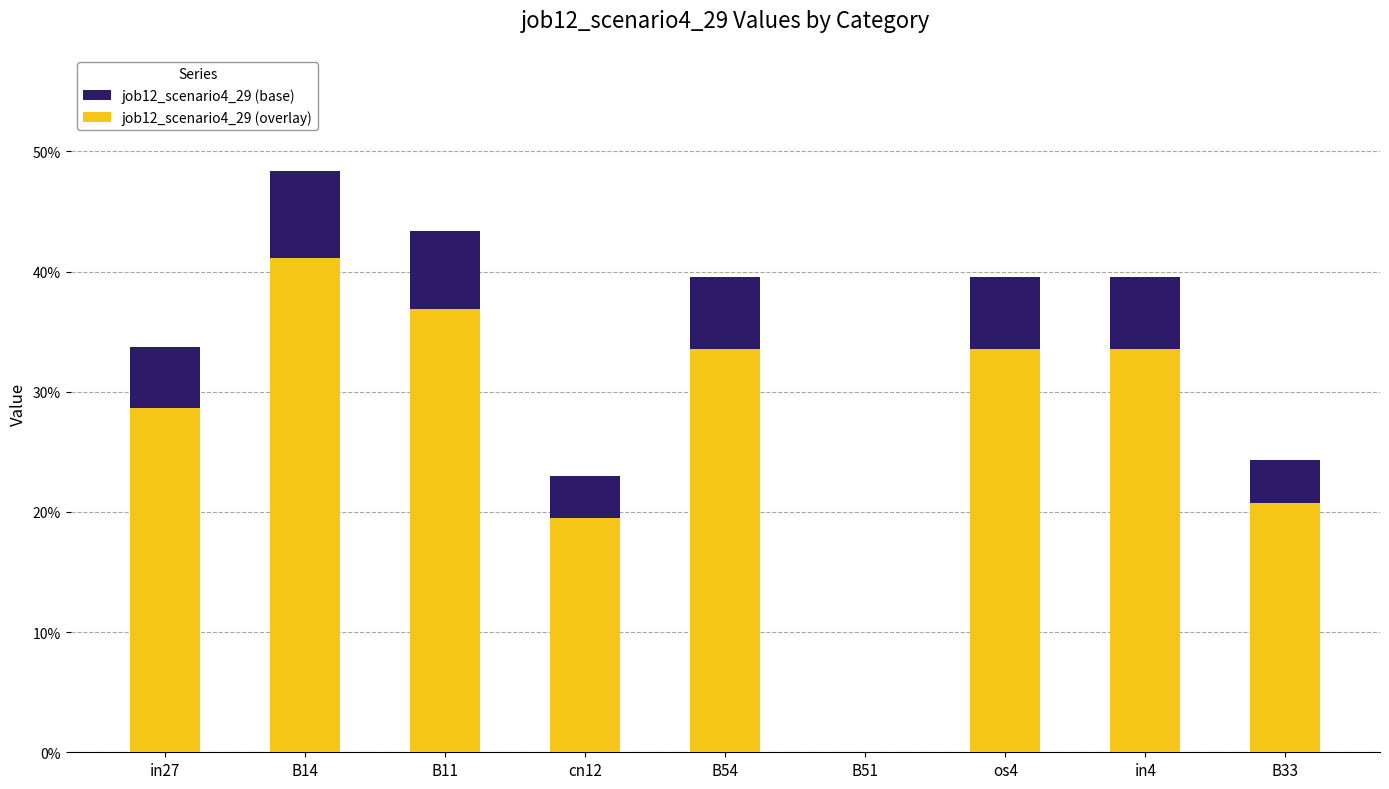

What are all the series names shown in the legend?

job12_scenario4_29 (base), job12_scenario4_29 (overlay)